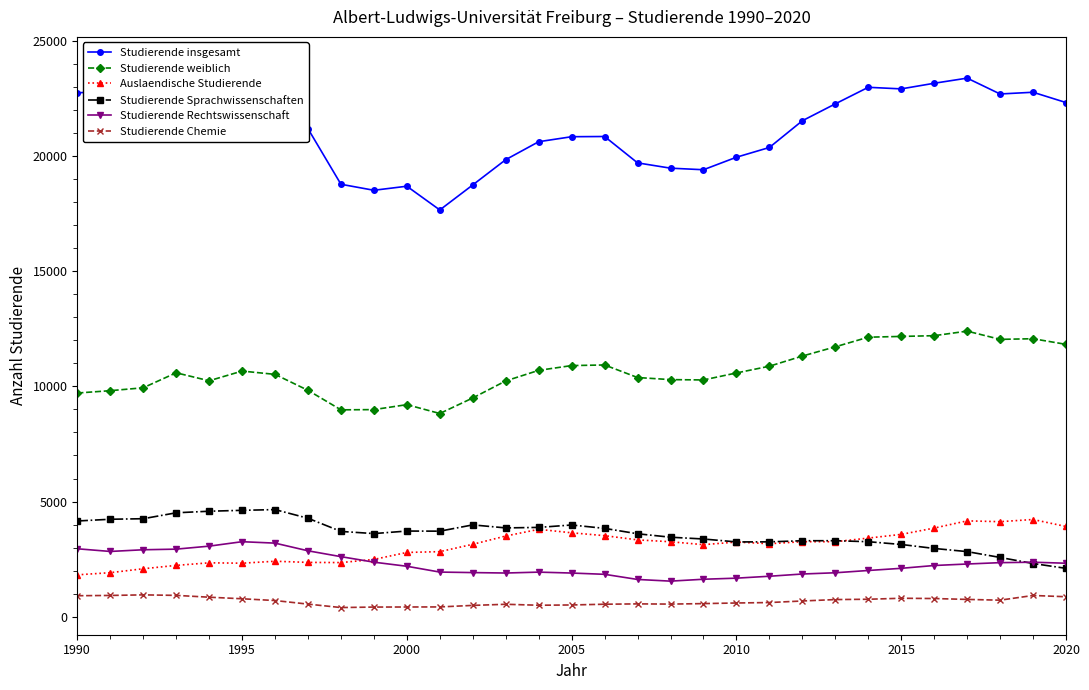

True or false: Studierende weiblich and Auslaendische Studierende cross at least once.

False